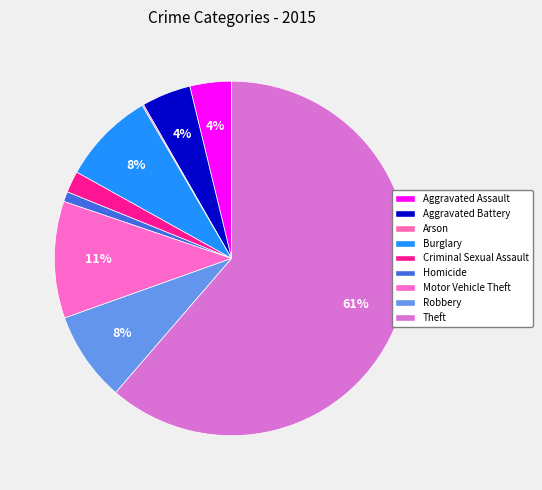

Rank the categories by value from highest to lowest.

Theft, Motor Vehicle Theft, Burglary, Robbery, Aggravated Battery, Aggravated Assault, Criminal Sexual Assault, Homicide, Arson